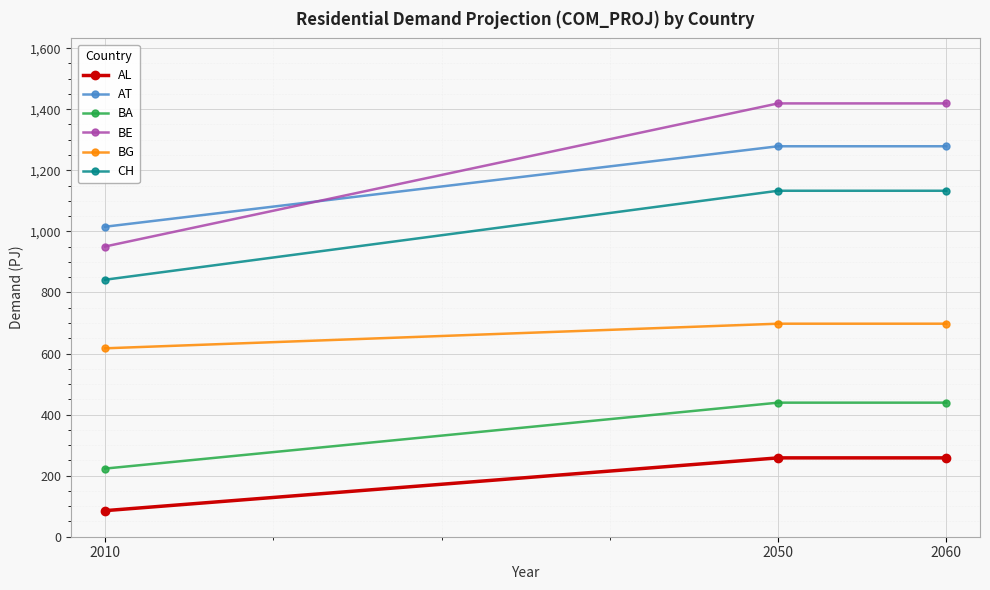

Reading left to right, what are all the values shown in this chart?

AL: 2010=85.4	2050=258.2	2060=258.2
AT: 2010=1015.2	2050=1278.7	2060=1278.7
BA: 2010=223.1	2050=439.0	2060=439.0
BE: 2010=950.4	2050=1419.1	2060=1419.1
BG: 2010=617.0	2050=697.6	2060=697.6
CH: 2010=841.6	2050=1133.0	2060=1133.0